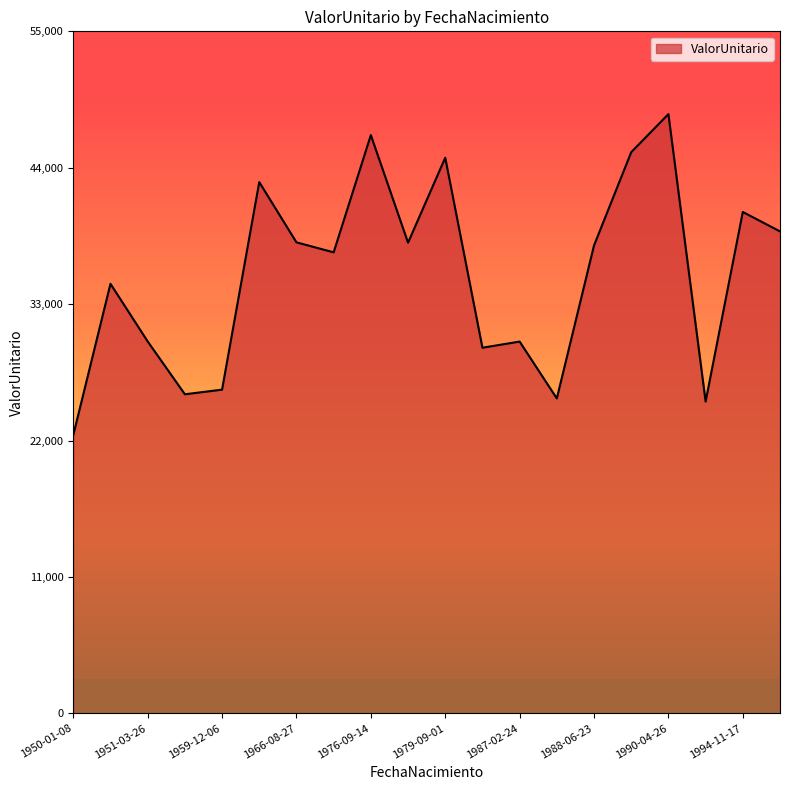

What is the maximum value shown in the chart?

48324.5